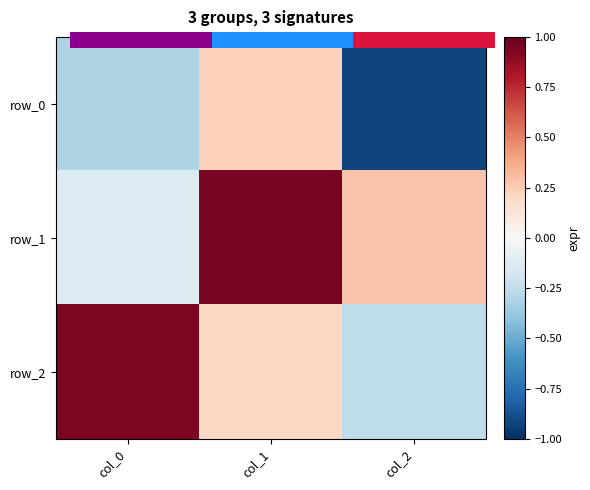

What is the lowest value of the row_2 series?

-0.3